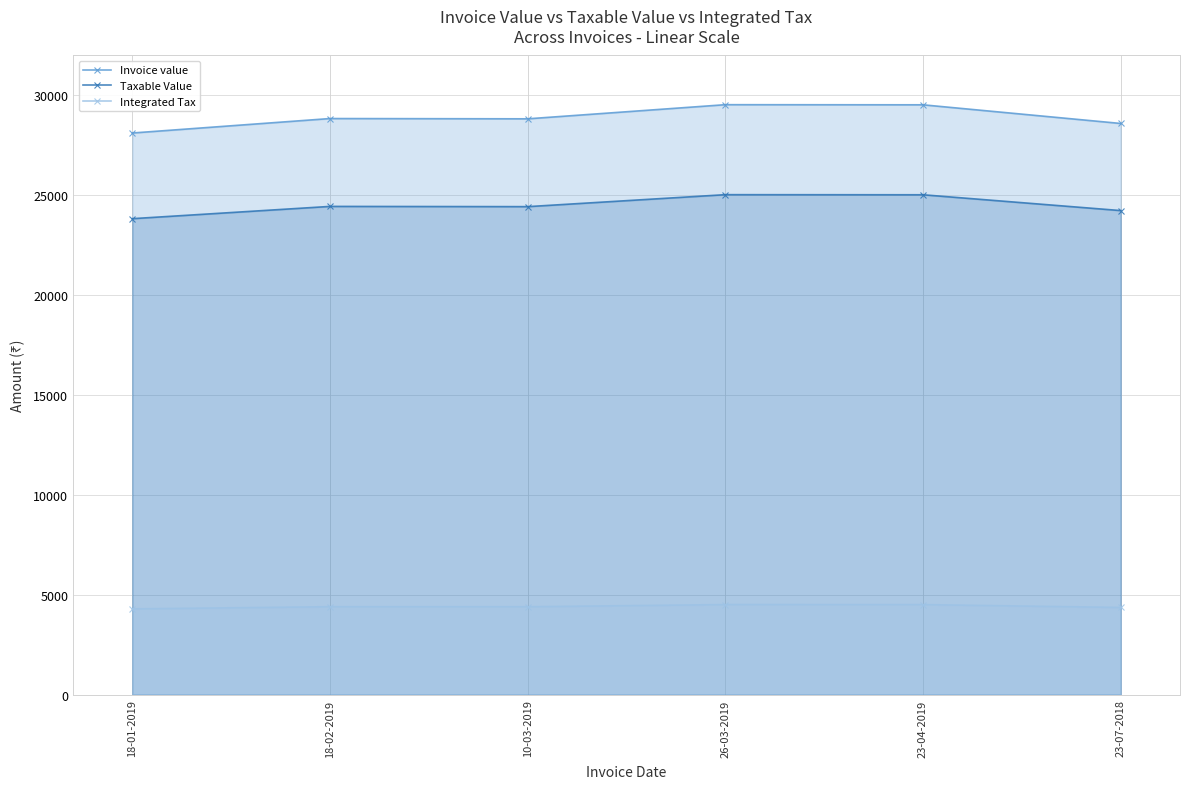

What is the minimum value for Integrated Tax?

4289.2